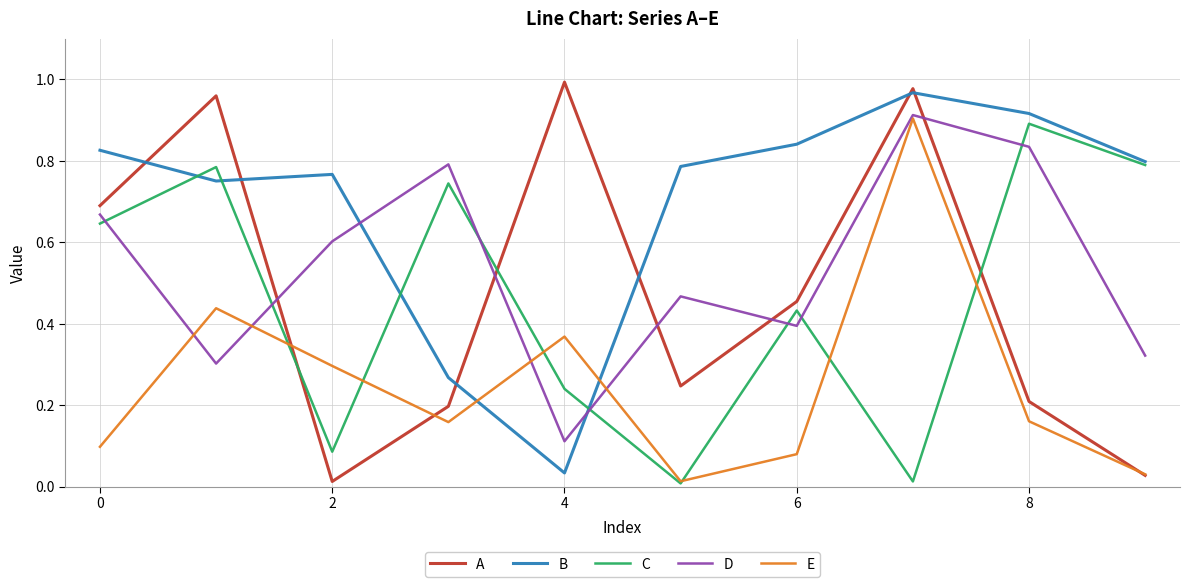

Which series has the largest range (max minus min)?

A